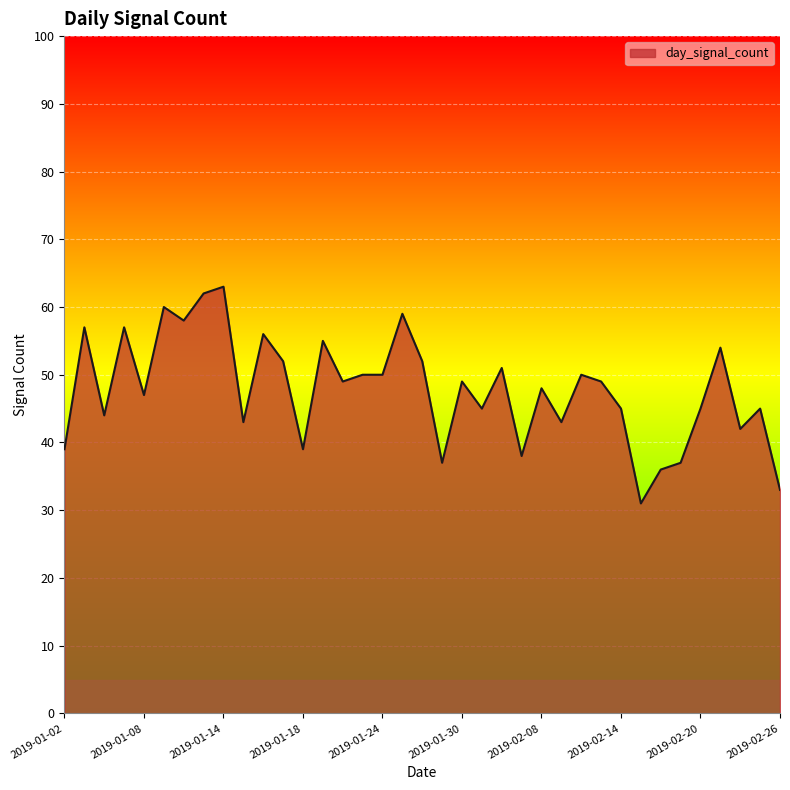

What is the difference between the maximum and minimum values?

32